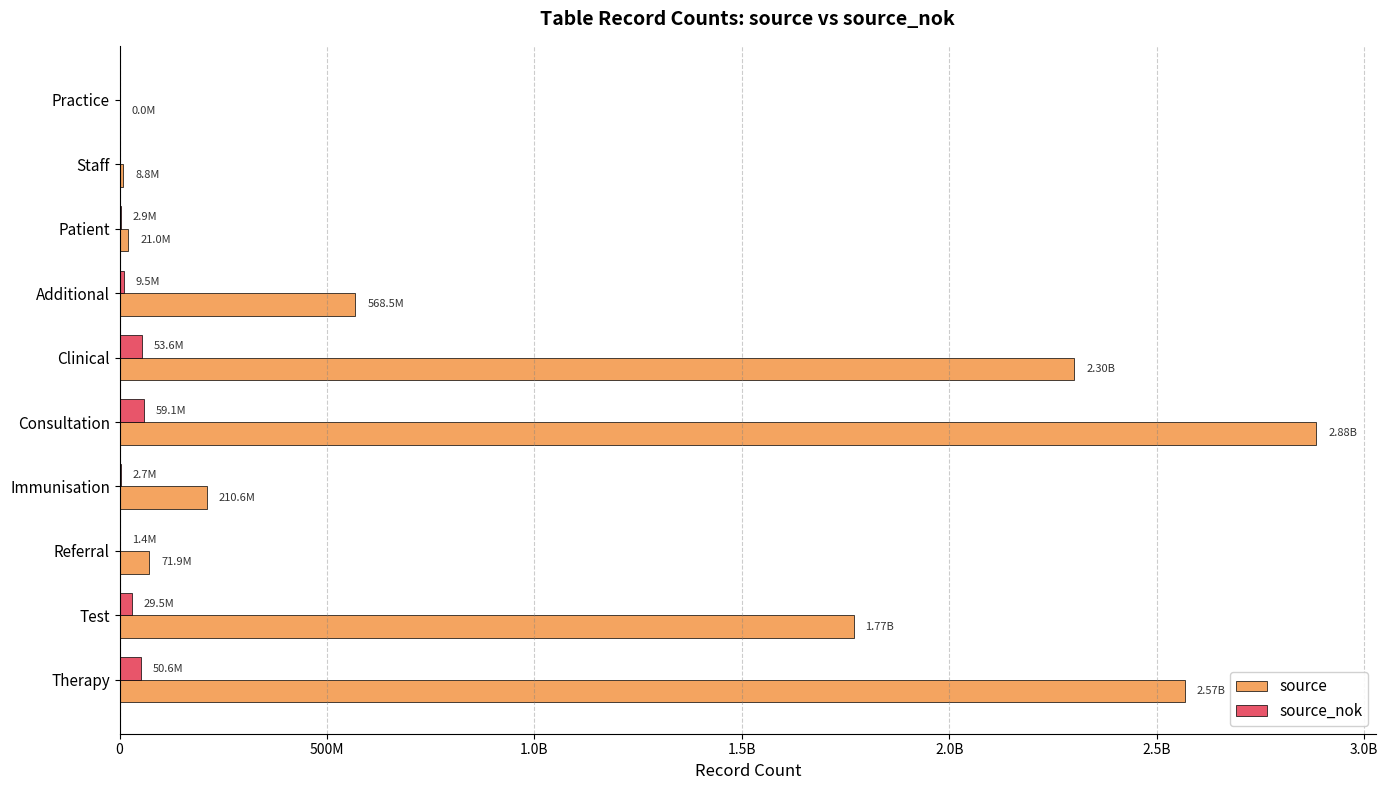

What are all the series names shown in the legend?

source, source_nok